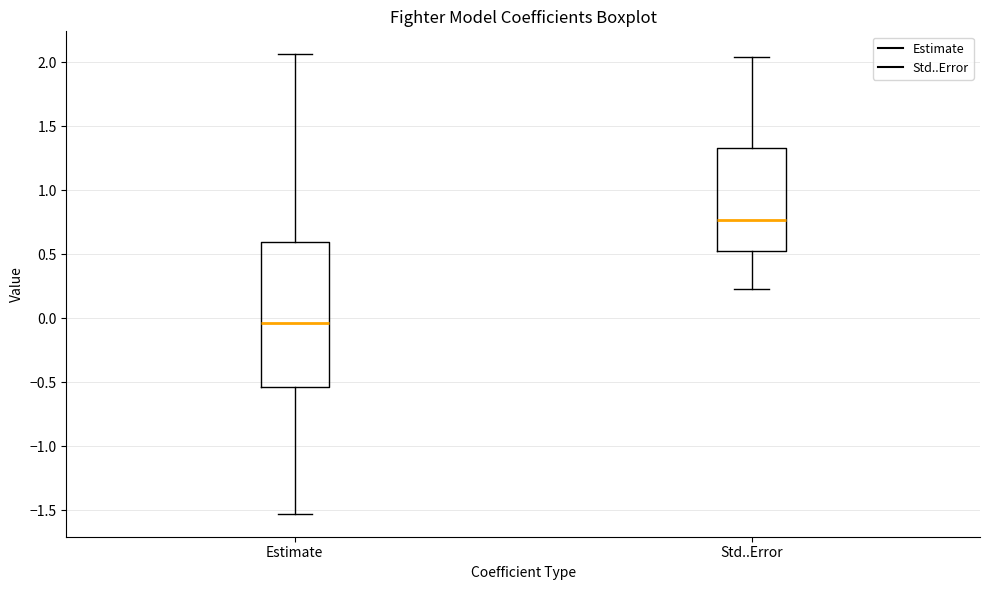

Reading left to right, transcribe this box plot: for each box, give where its median line is, the range the box spans, and where its two whiskers end, as read against the y-axis. The values are not printed on the chart, so give them approximately, as read against the axis.

Estimate: median -0.05, box -0.55 to 0.60, whiskers -1.55 to 2.05
Std..Error: median 0.75, box 0.55 to 1.35, whiskers 0.25 to 2.05